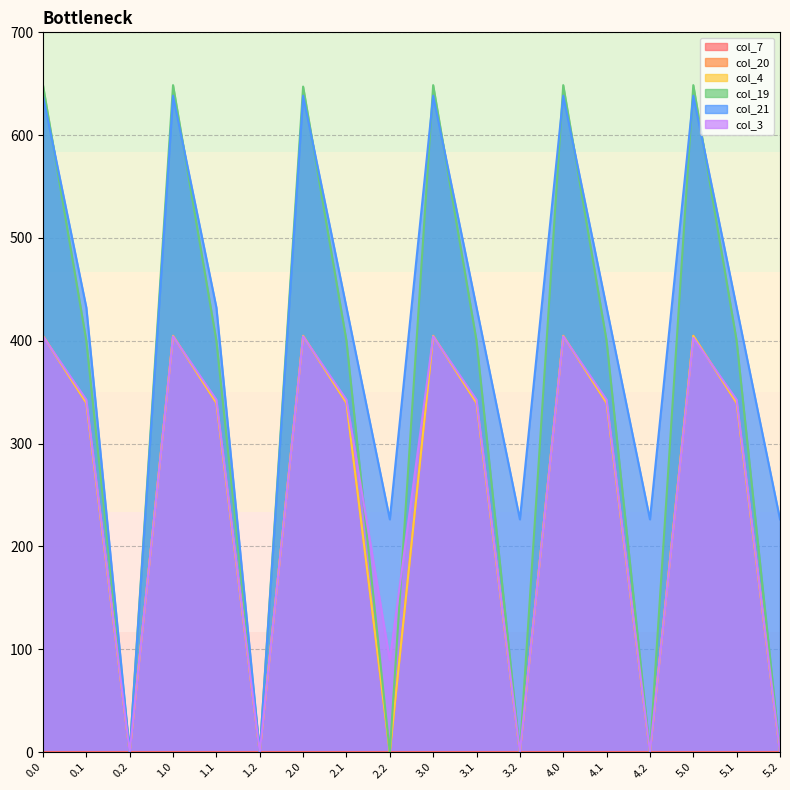

How many lines are shown in the chart?

6